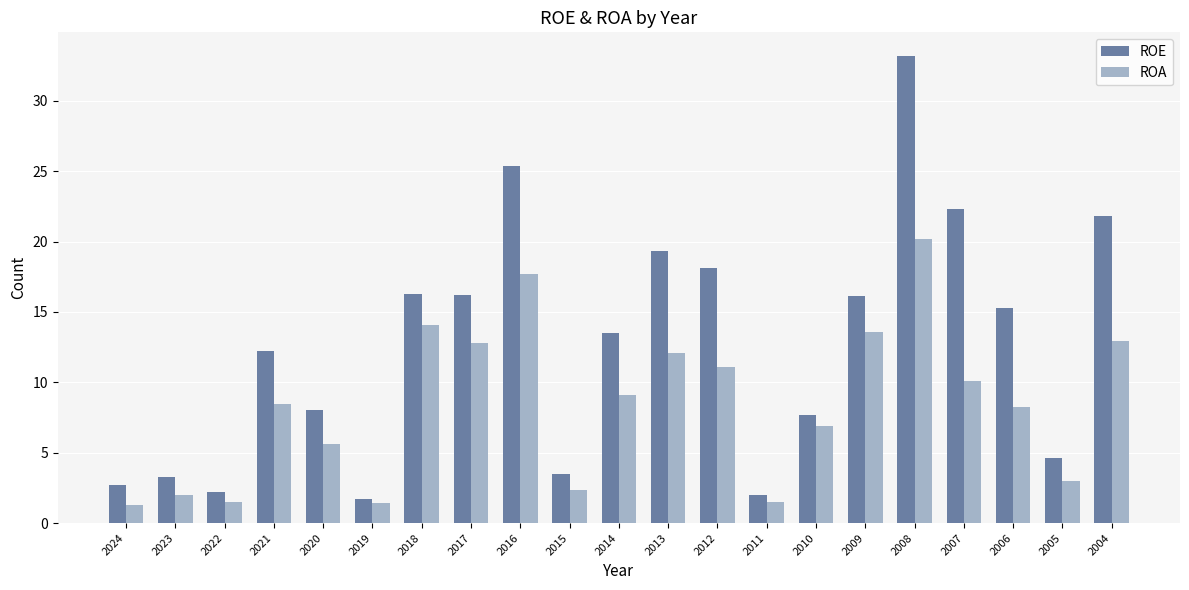

How many values in the ROA series are below 8?

9